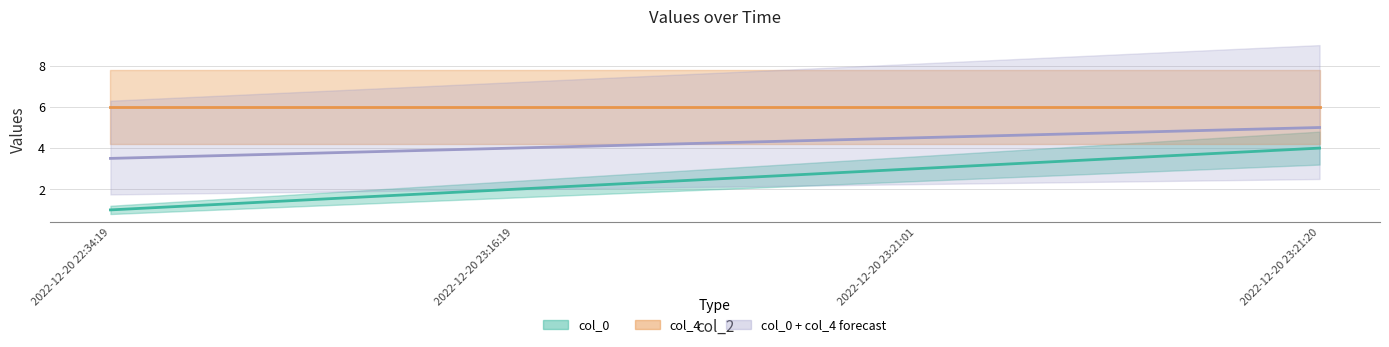

Does the chart display data point markers on the line(s)?

No